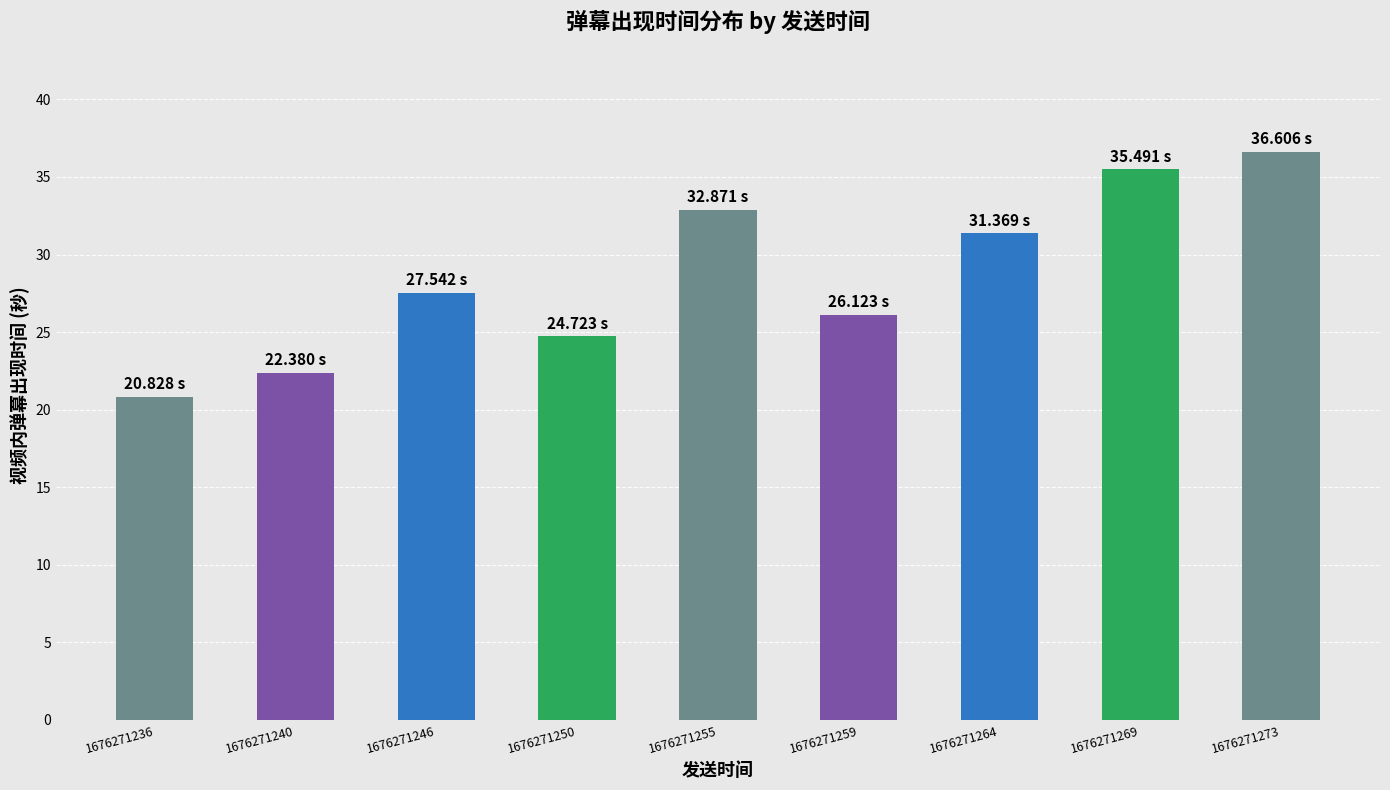

Reading left to right, extract all data points from this chart.

20.8	22.4	27.5	24.7	32.9	26.1	31.4	35.5	36.6